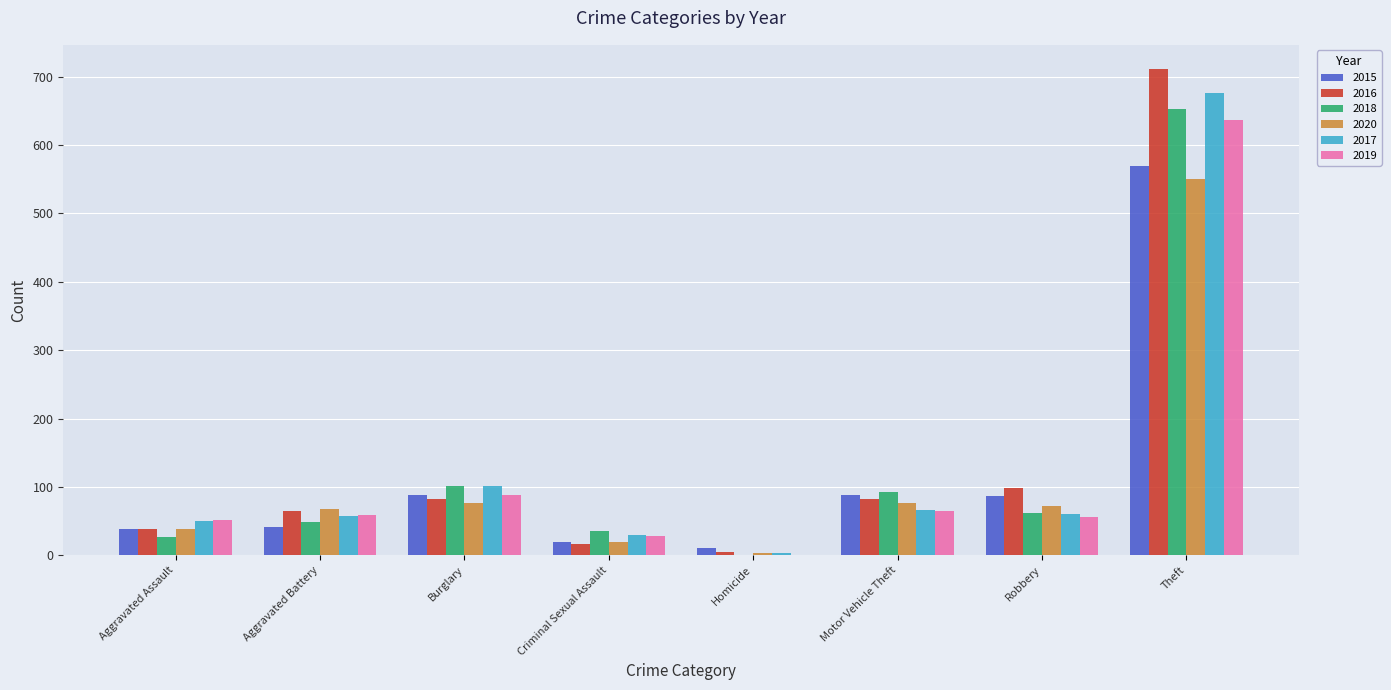

Which series changed the most between Aggravated Battery and Motor Vehicle Theft?

2015